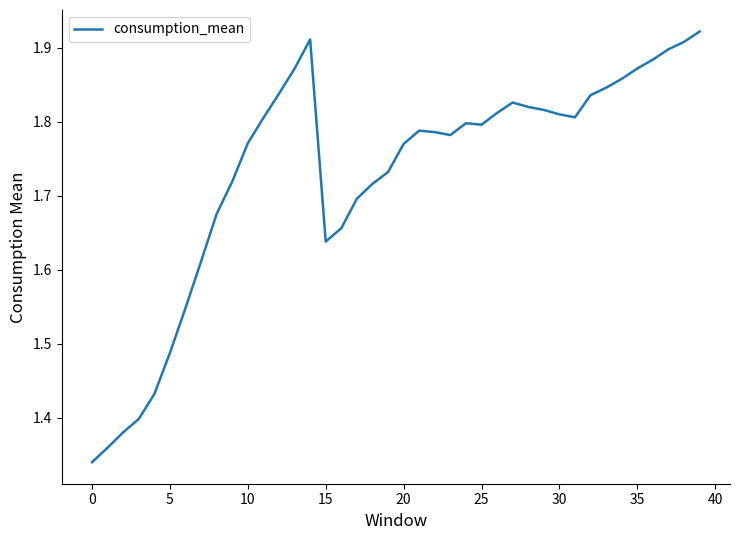

Does the chart display data point markers on the line(s)?

No